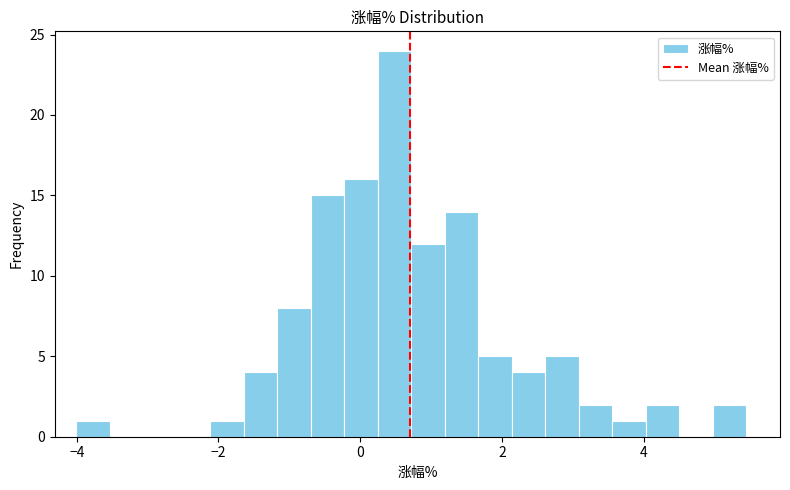

Read against the x-axis, roughly where is the centre of the tallest bar?

0.4